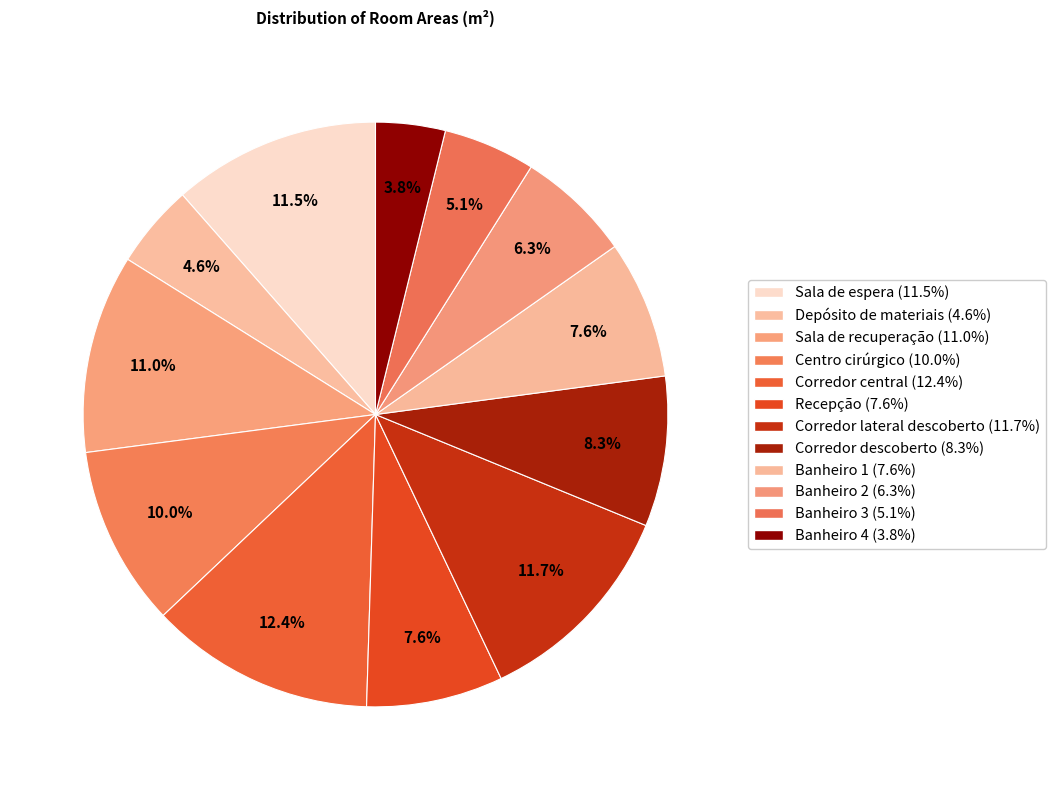

To the nearest percent, what is the difference between the largest and smallest slice percentages?

9%